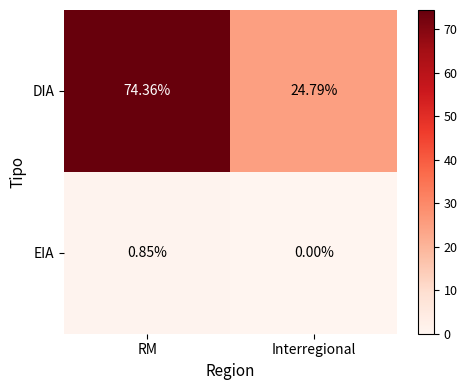

How many values in the DIA series are below 74?

1